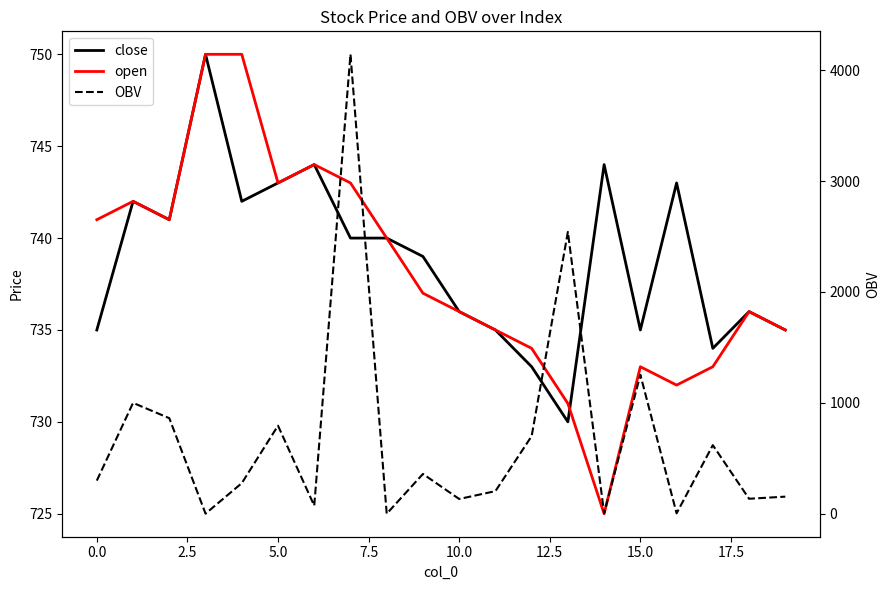

The OBV series shows 2.1 at 14. True or false?

False